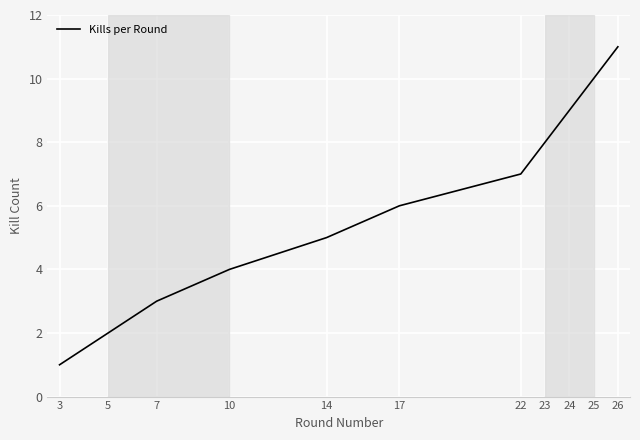

What is the ratio of the value at 3 to the value at 22?

0.1